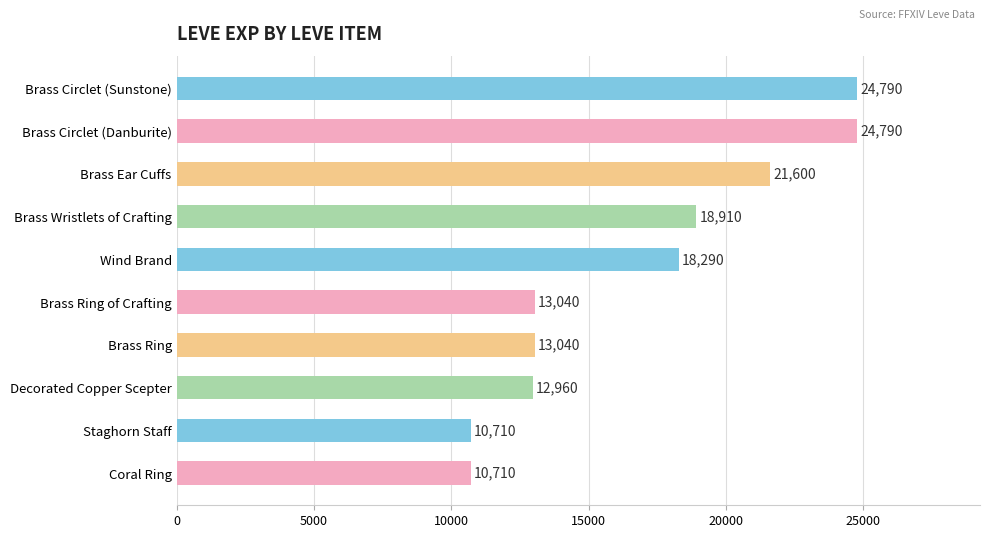

What is the value of the 2nd bar from the top?

24790